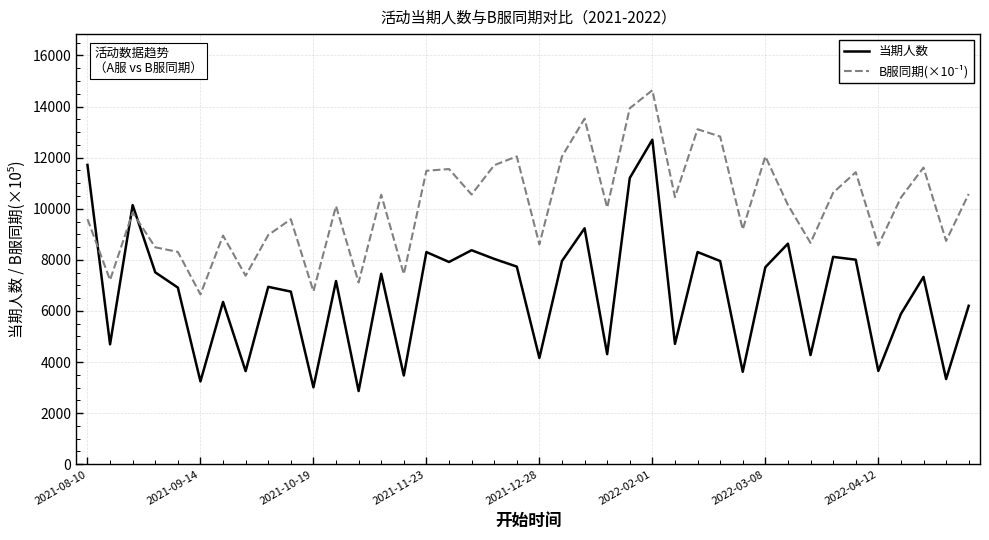

Which series has the widest spread of values?

当期人数